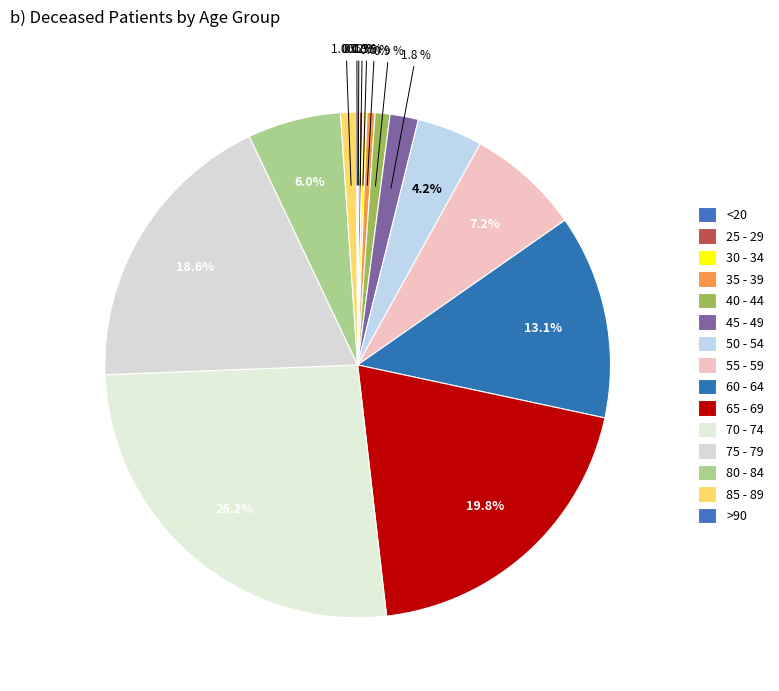

To the nearest percent, what percentage of the pie is 50 - 54?

4%